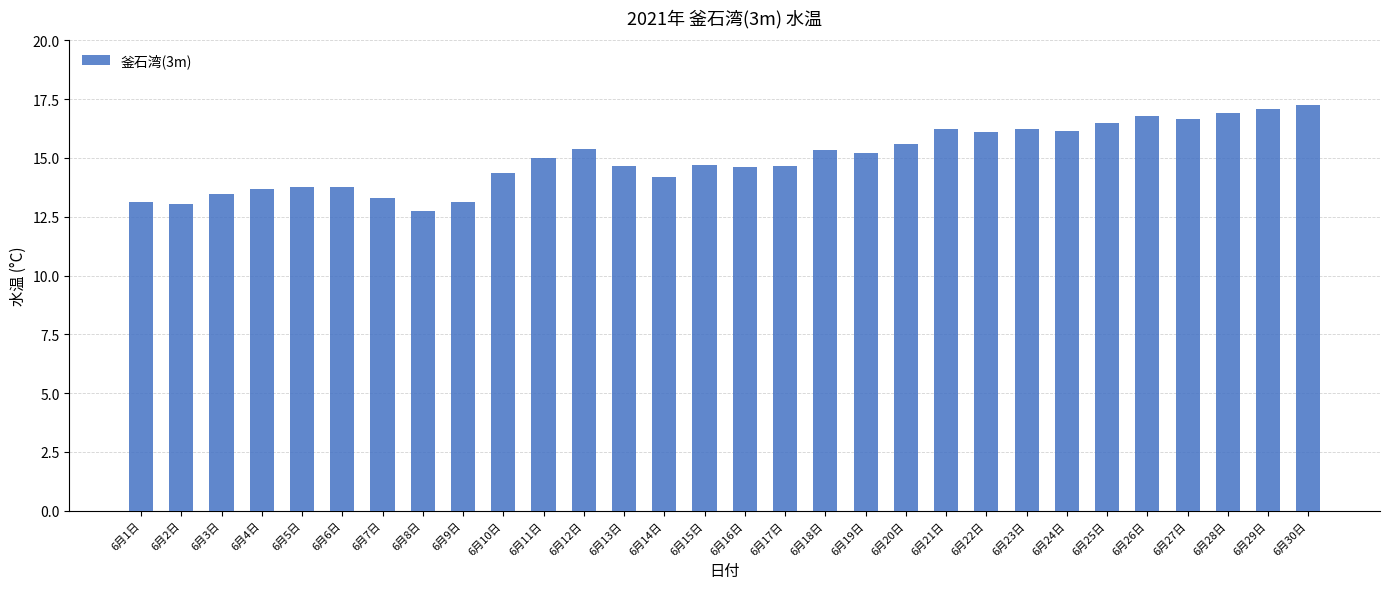

What is the greatest value displayed?

17.3